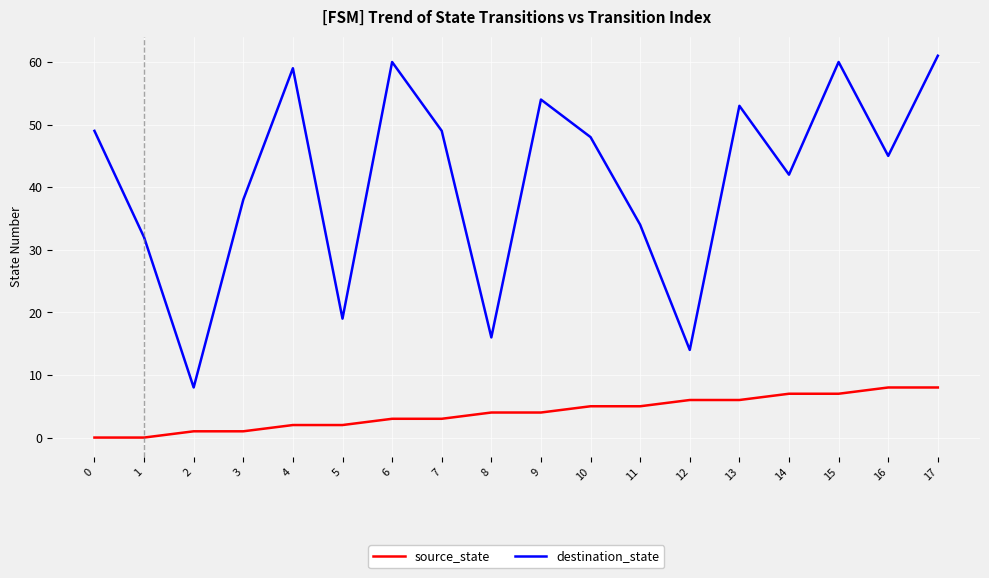

True or false: destination_state has more than 0 points higher than both neighbors.

True